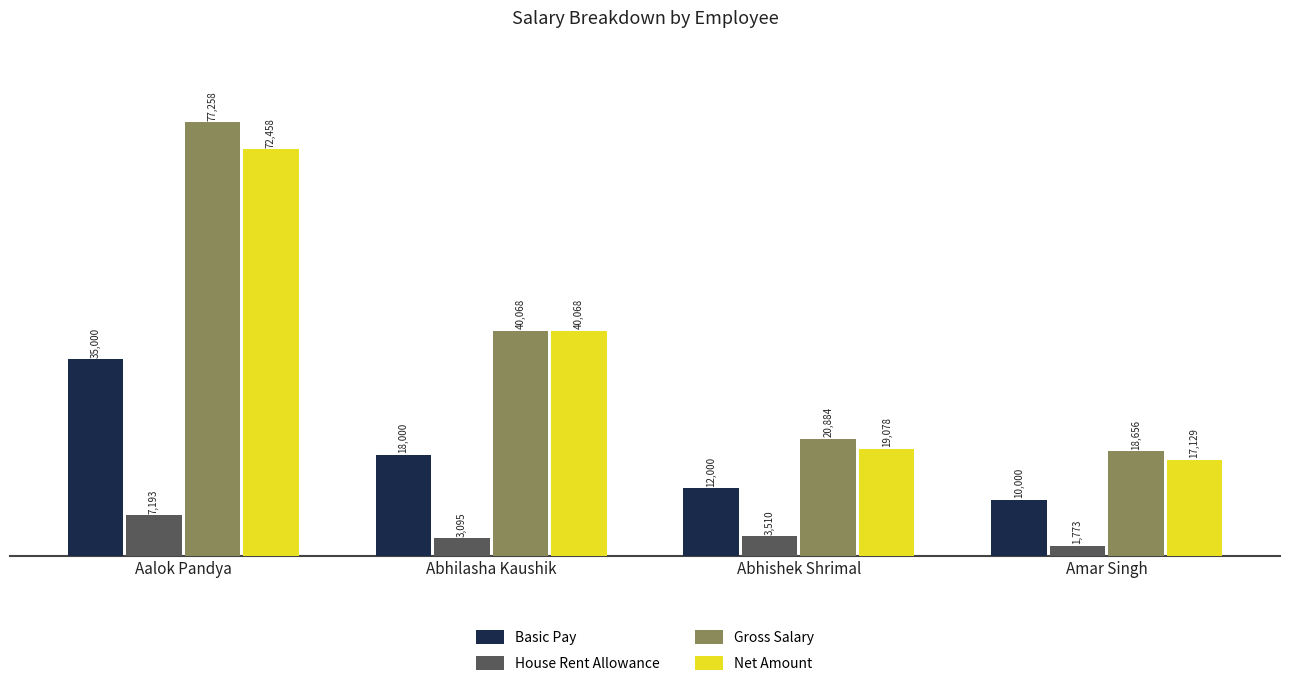

Reading right to left, extract all data points from this chart.

Basic Pay: Amar Singh=10000	Abhishek Shrimal=12000	Abhilasha Kaushik=18000	Aalok Pandya=35000
House Rent Allowance: Amar Singh=1773	Abhishek Shrimal=3510	Abhilasha Kaushik=3095	Aalok Pandya=7193
Gross Salary: Amar Singh=18656	Abhishek Shrimal=20884	Abhilasha Kaushik=40068	Aalok Pandya=77258
Net Amount: Amar Singh=17129	Abhishek Shrimal=19078	Abhilasha Kaushik=40068	Aalok Pandya=72458